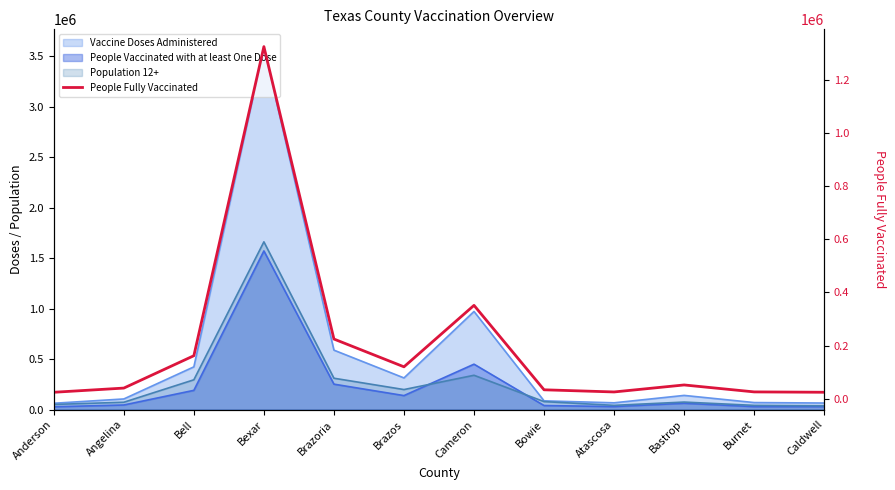

List the labels in order of value, largest first.

Bexar, Cameron, Brazoria, Bell, Brazos, Bastrop, Angelina, Bowie, Burnet, Atascosa, Caldwell, Anderson